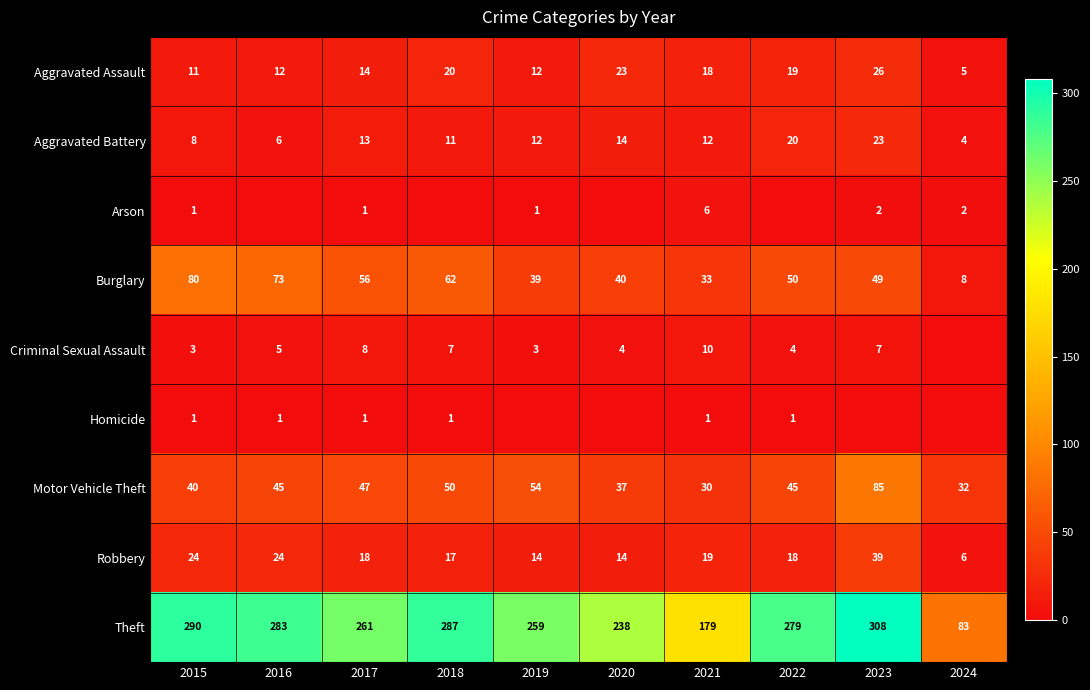

Which series changed the most between 2015 and 2021?

Theft